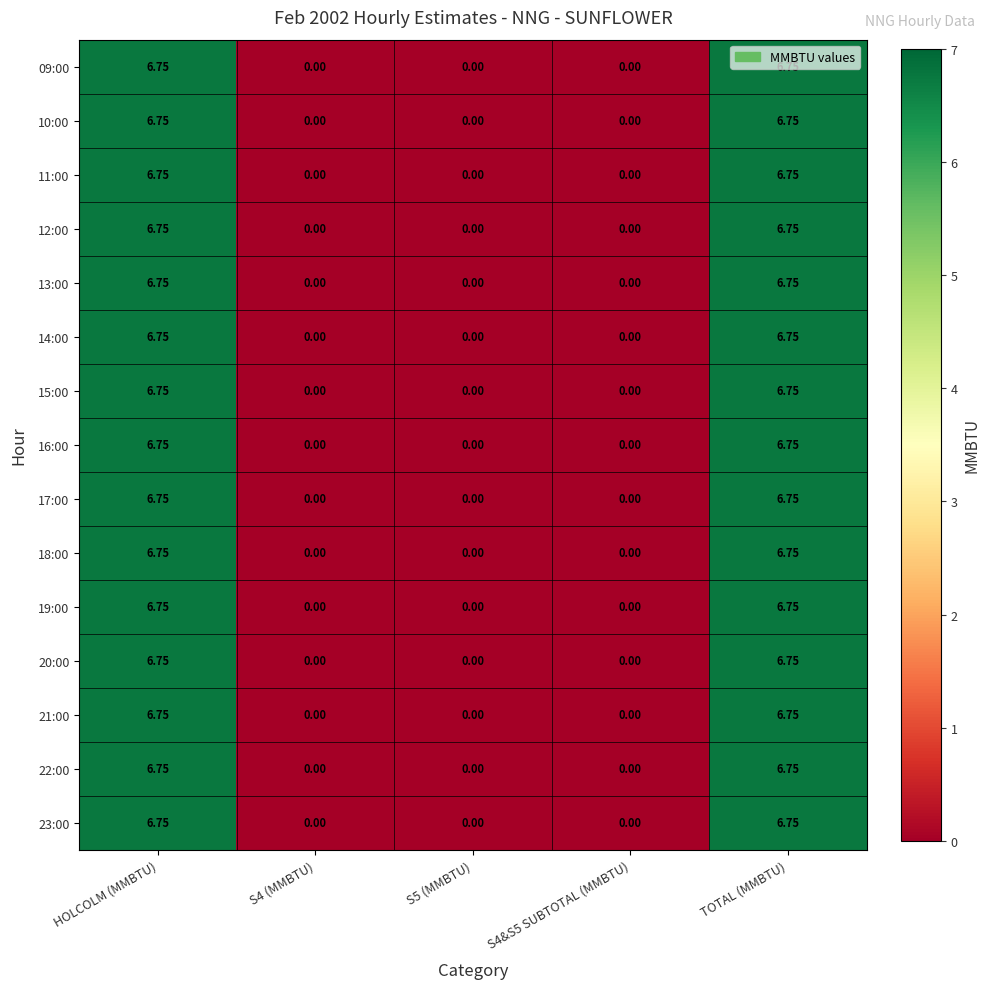

How many positive values does the 19:00 series have?

2